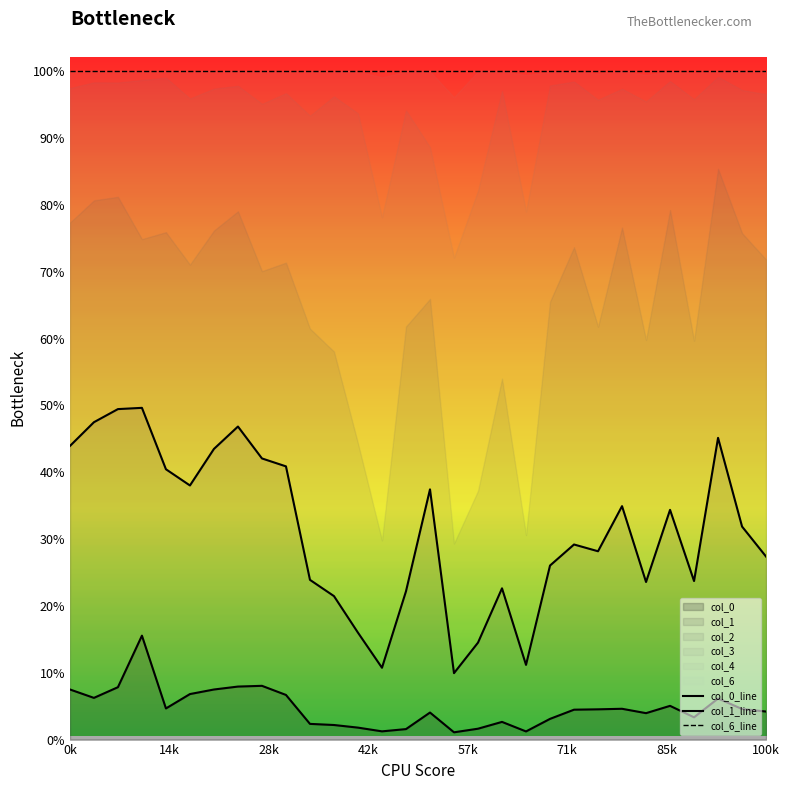

True or false: col_0_line and col_1_line cross at least once.

False